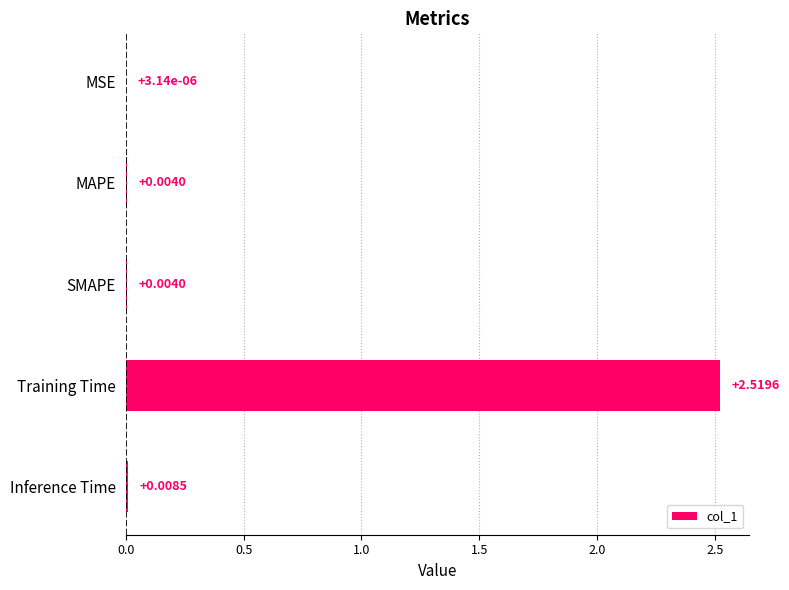

Where is the data nearest to the value 1?

Inference Time